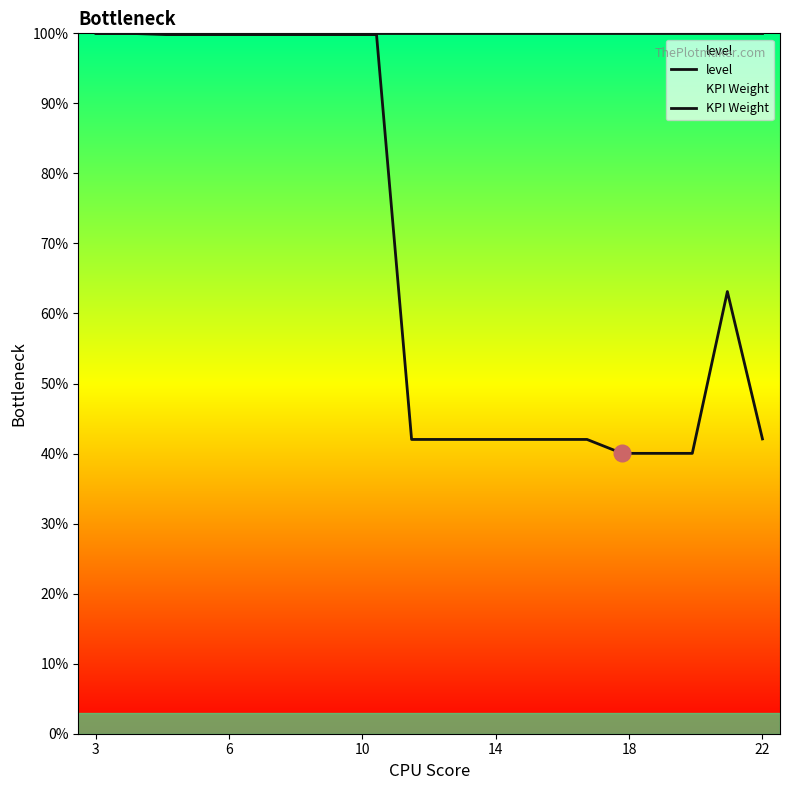

Reading right to left, what are all the values shown in this chart?

level: 1.0	1.0	1.0	1.0	1.0	1.0	1.0	1.0	1.0	1.0	1.0	1.0	1.0	1.0	1.0	1.0	1.0	1.0	1.0	1.0
KPI Weight: 0.4	0.6	0.4	0.4	0.4	0.4	0.4	0.4	0.4	0.4	0.4	1.0	1.0	1.0	1.0	1.0	1.0	1.0	1.0	1.0